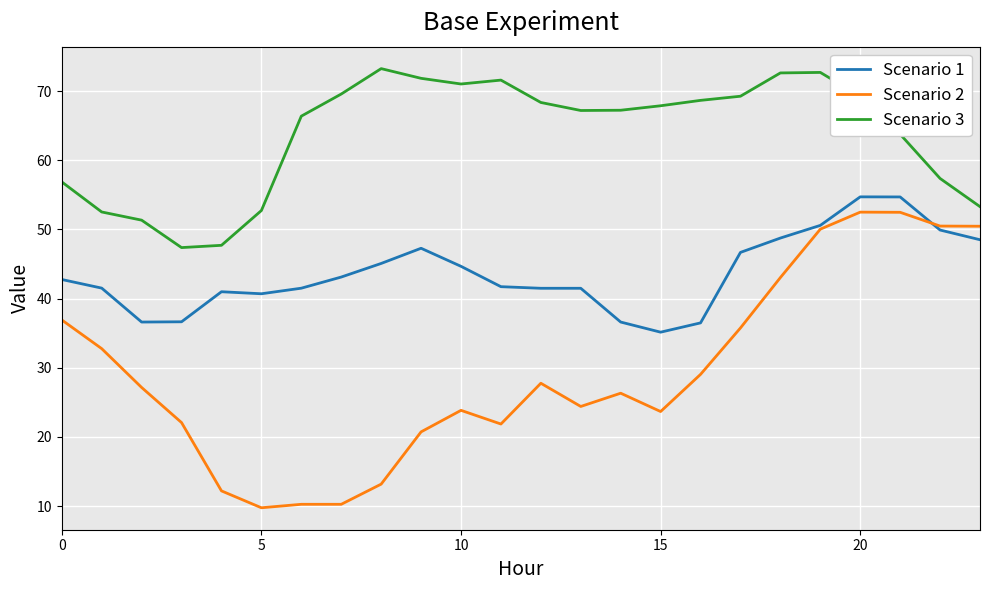

What is the minimum value shown in the chart?

9.8